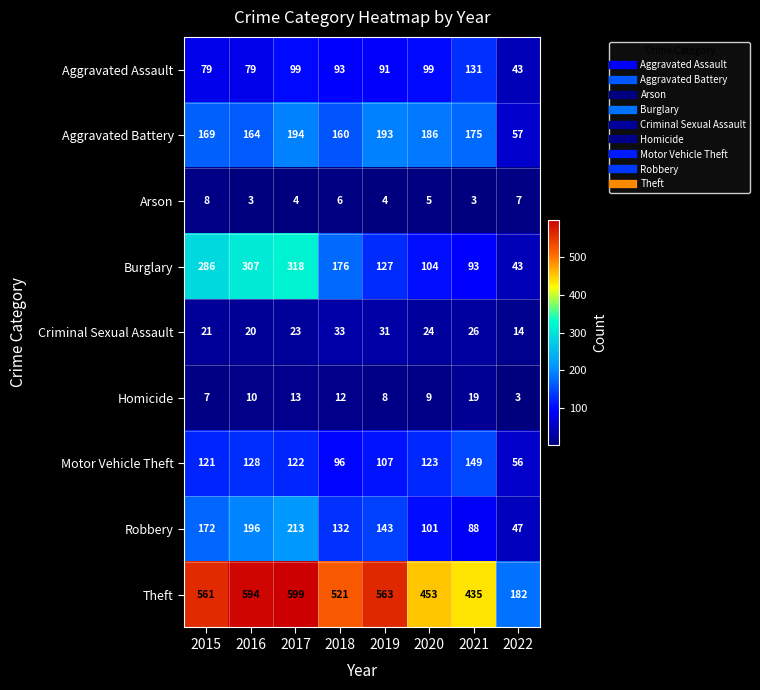

True or false: Theft has a value of 599 at 2017.

True